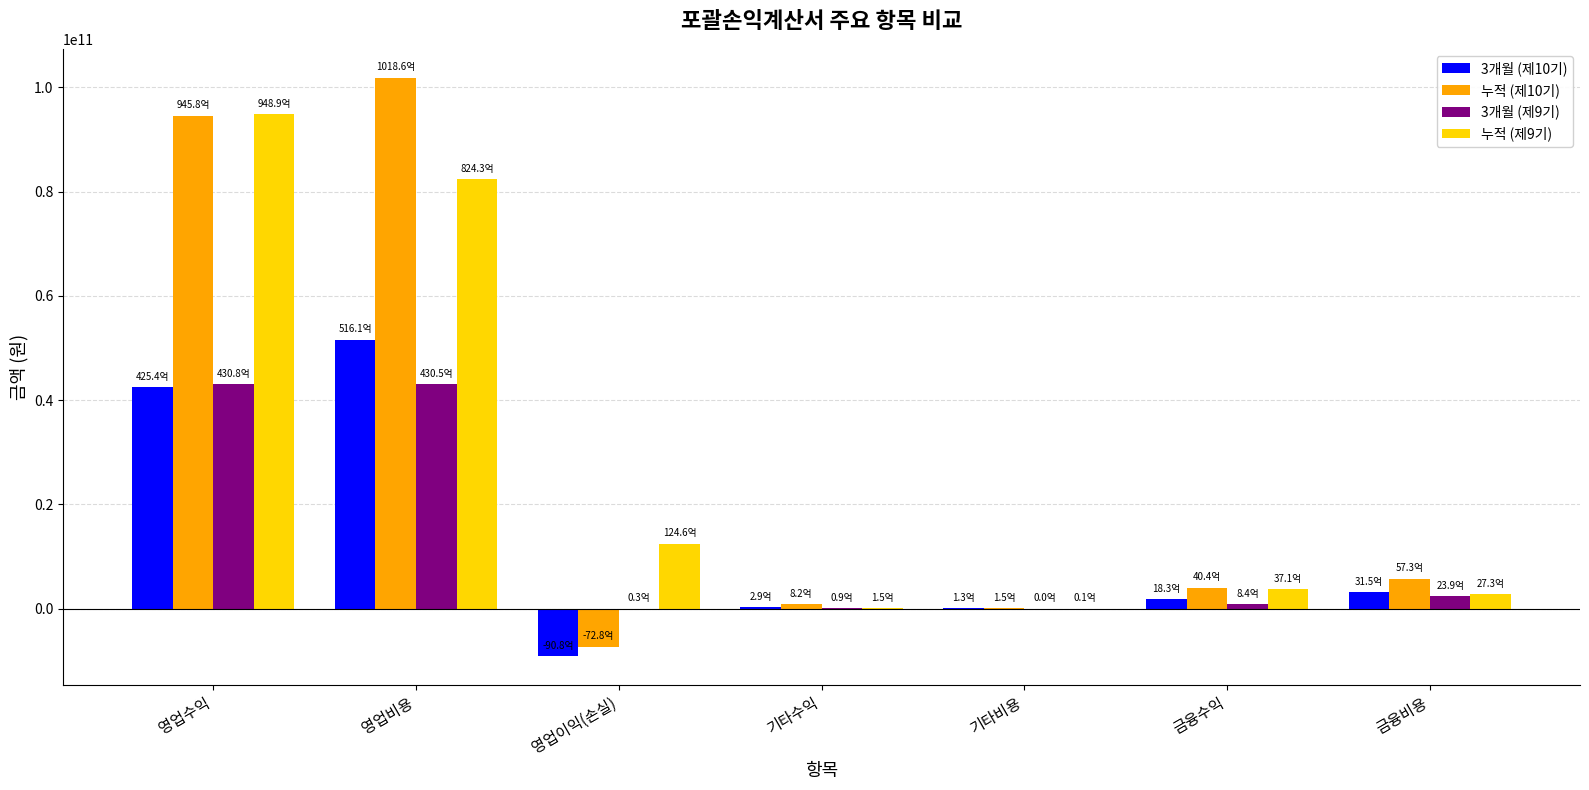

At which label does 누적 (제10기) reach its peak?

영업비용